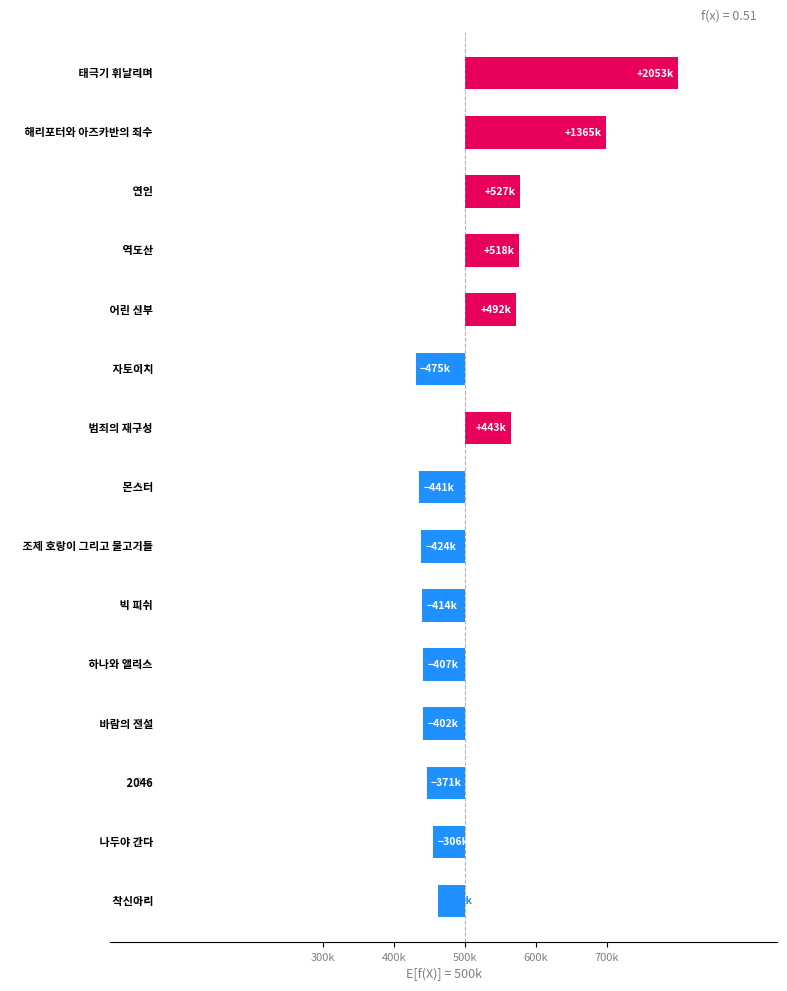

Does the chart contain stacked bars?

No